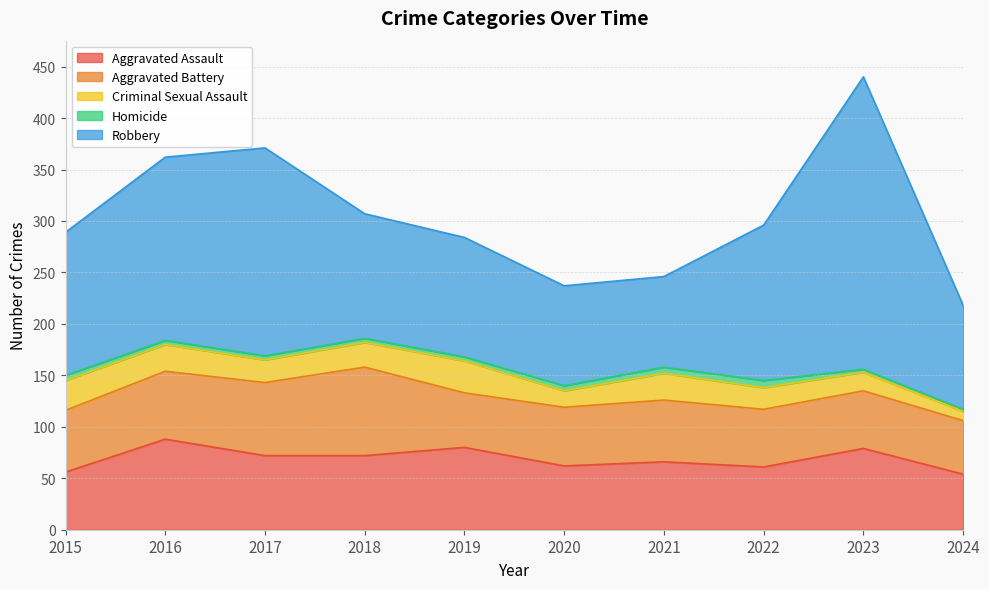

Read the Aggravated Assault value at 2021, to the nearest 5.

65